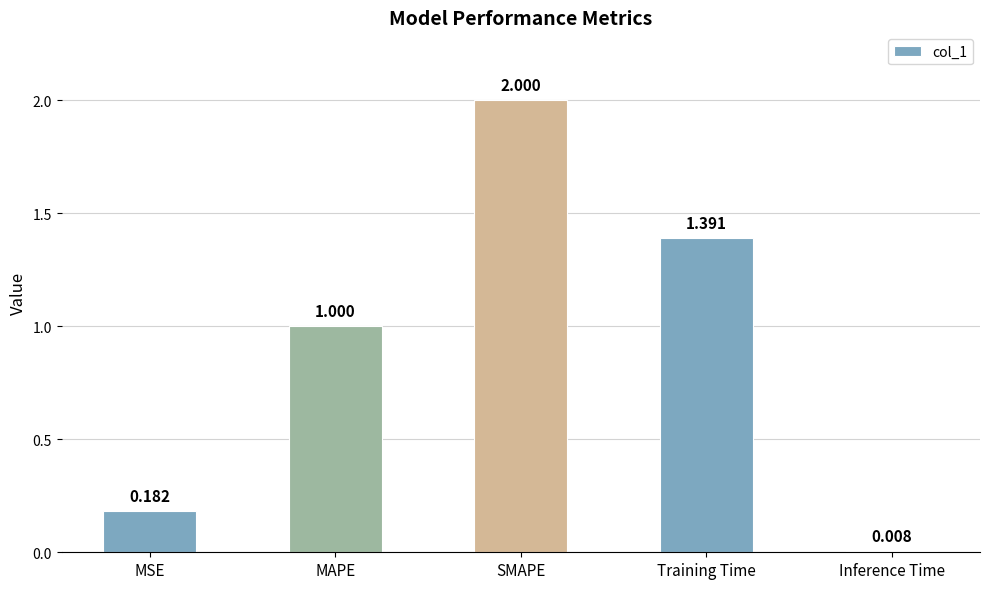

What is the difference between the maximum and minimum values?

2.0